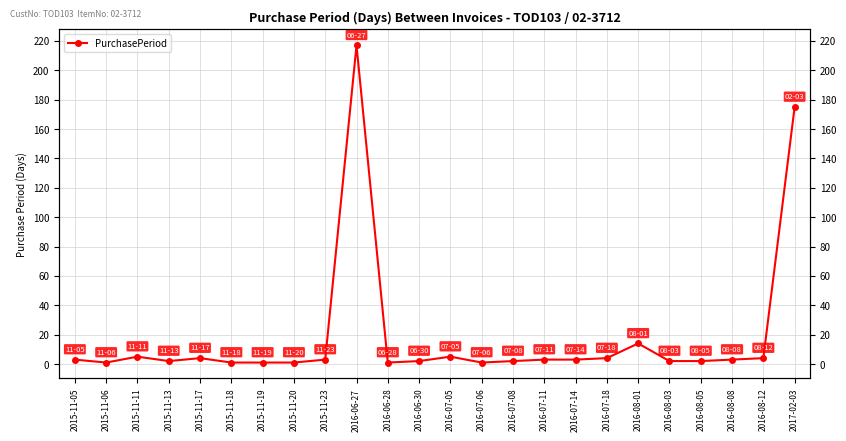

How many lines are shown in the chart?

1